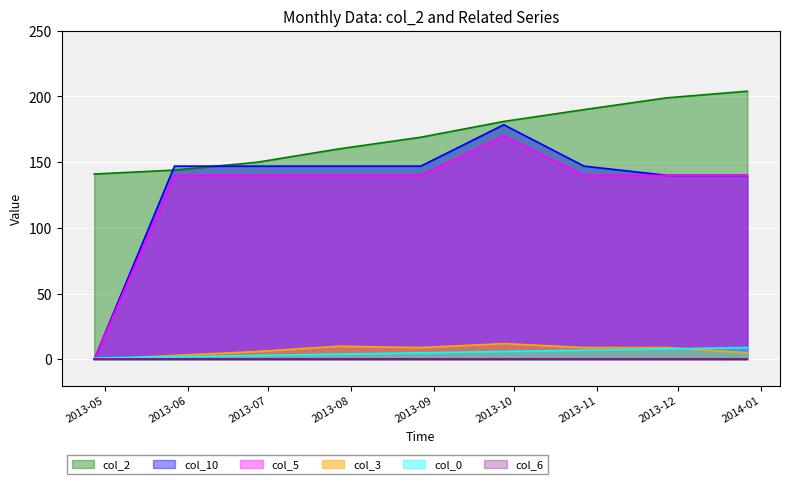

Does the chart display data point markers on the line(s)?

No